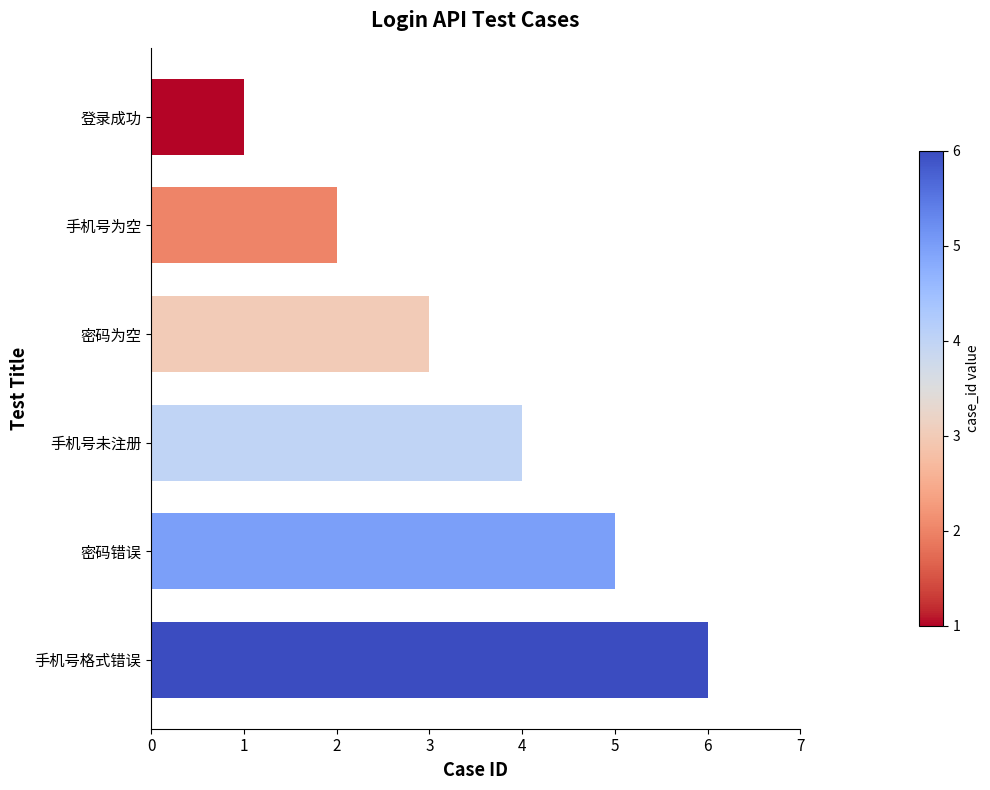

What is the label of the 5th bar from the top?

密码错误